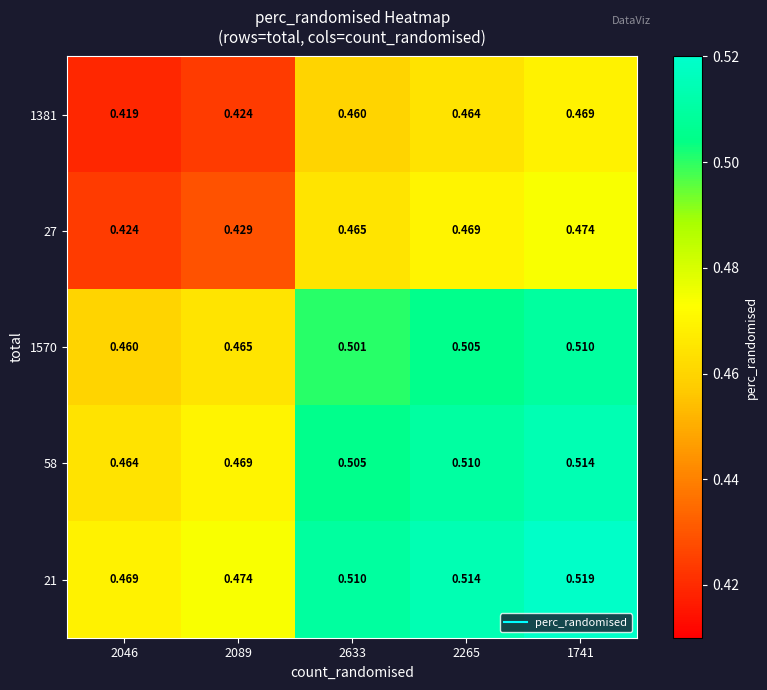

Is the value of 1570 at 2046 greater than the value of 27 at 1741?

No